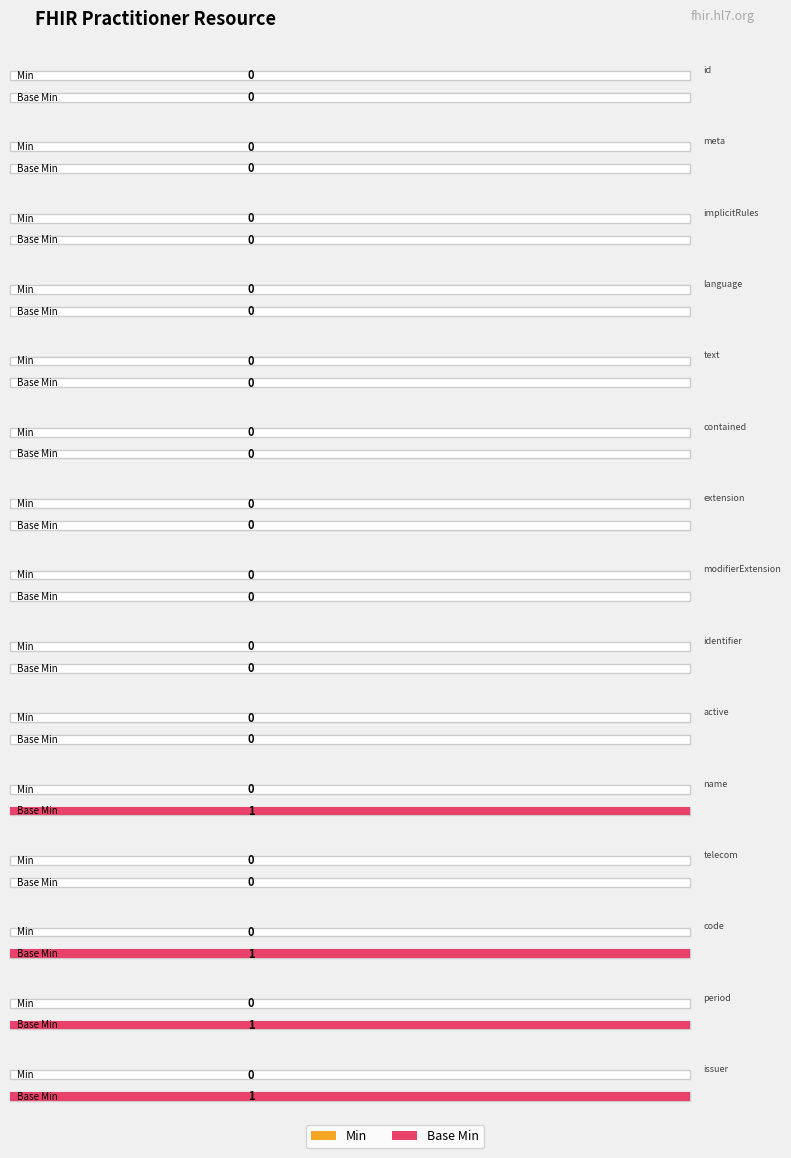

Between Practitioner.text and Practitioner.telecom, which series saw the biggest shift?

Min